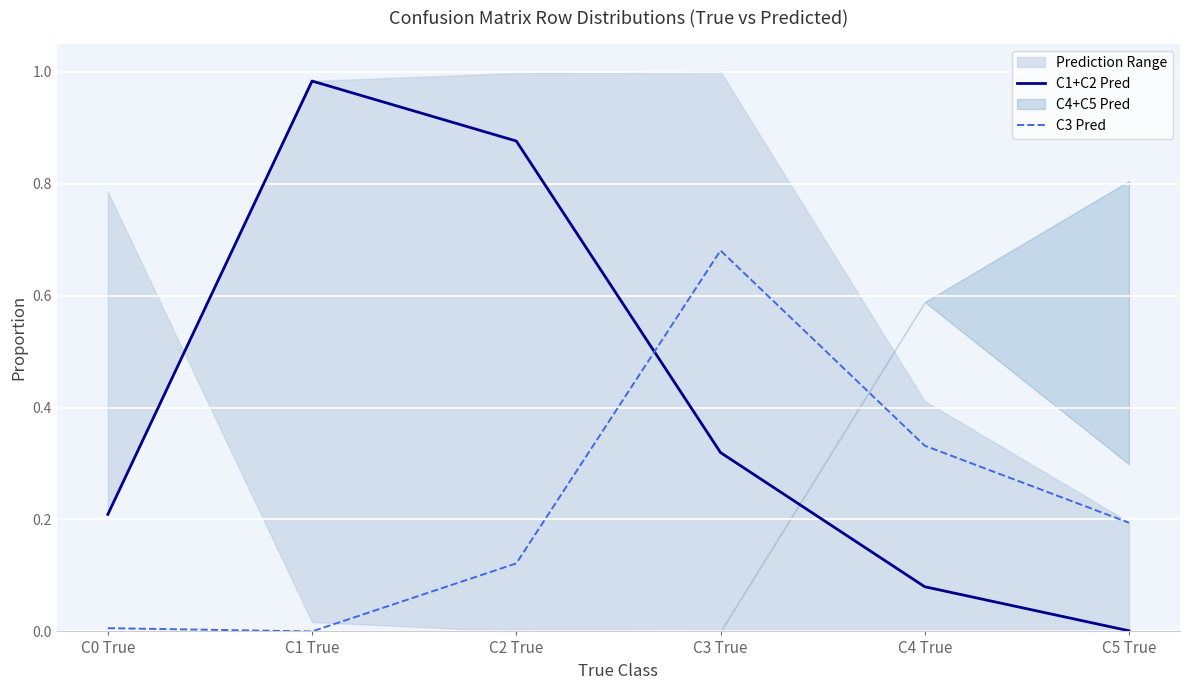

What is the average value of the C3 Pred series?

0.2